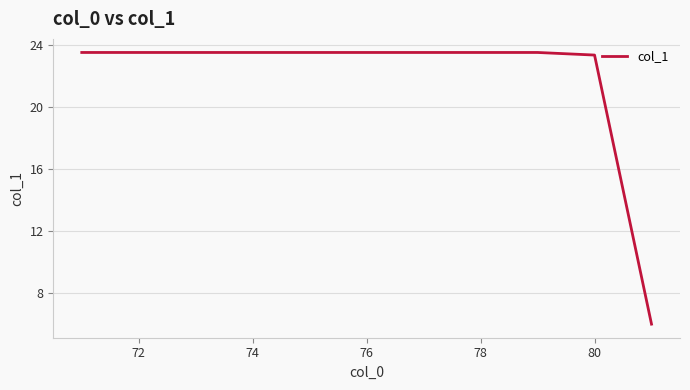

What is the maximum value shown in the chart?

23.5